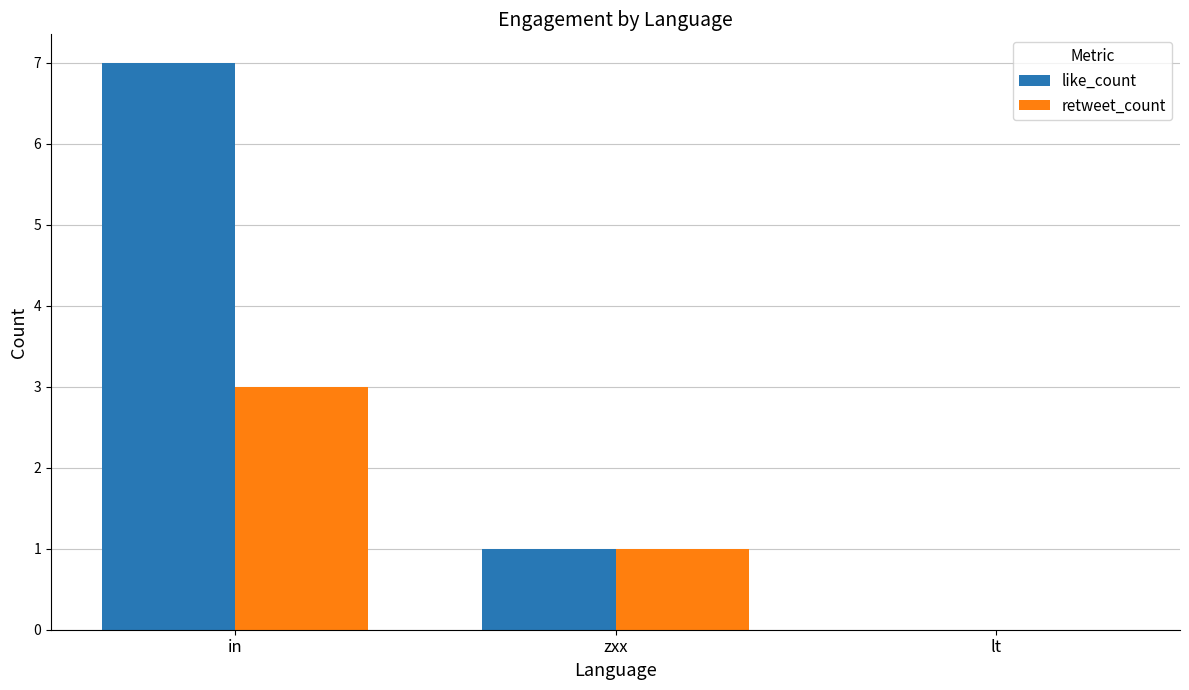

Which category has the highest value across all series?

in